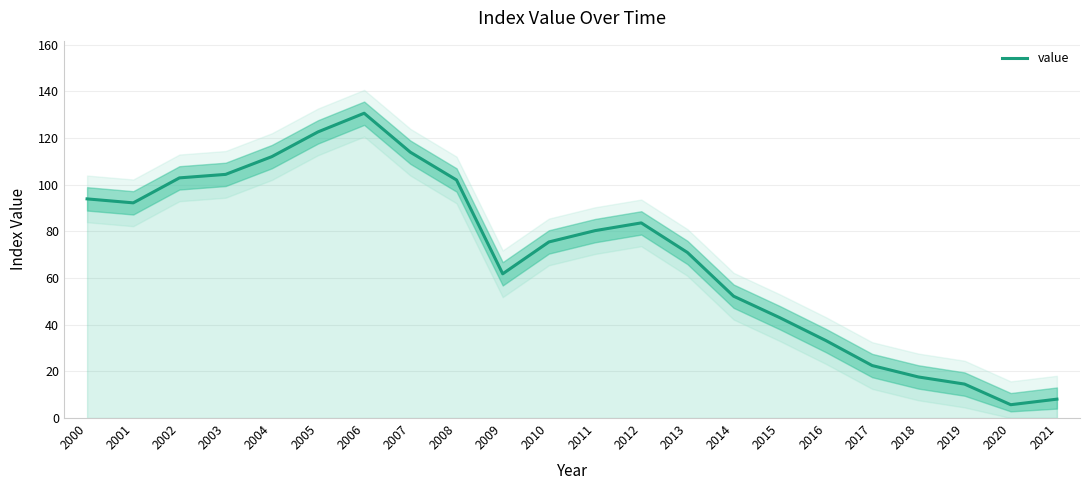

Read the value at 2004.

112.0